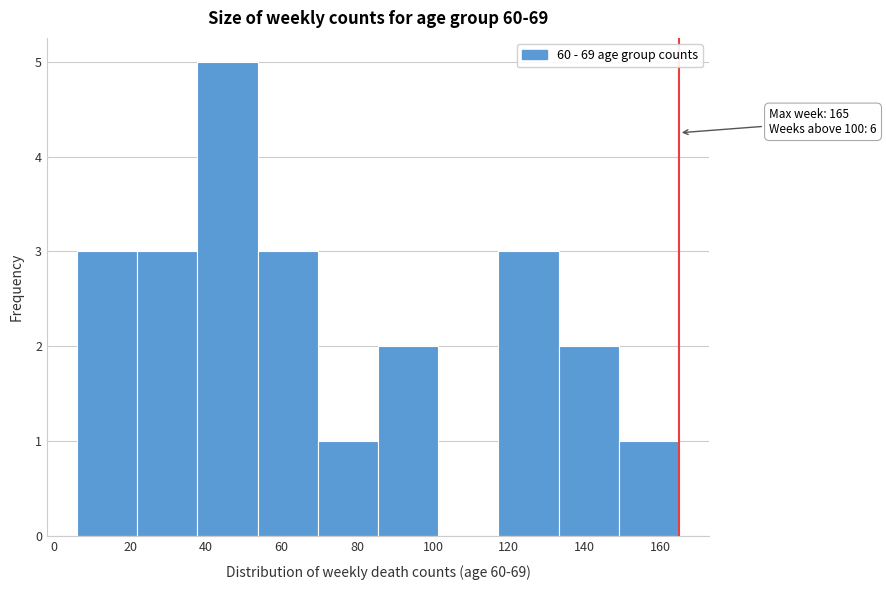

Over which range of the x-axis is the bar tallest?

38 to 54